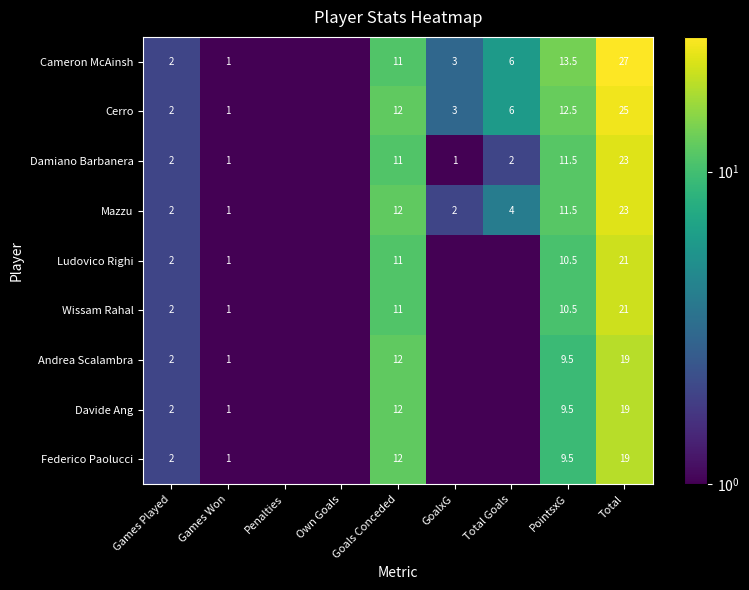

What is the sum of the Damiano Barbanera values at PointsxG and Goals Conceded?

22.5